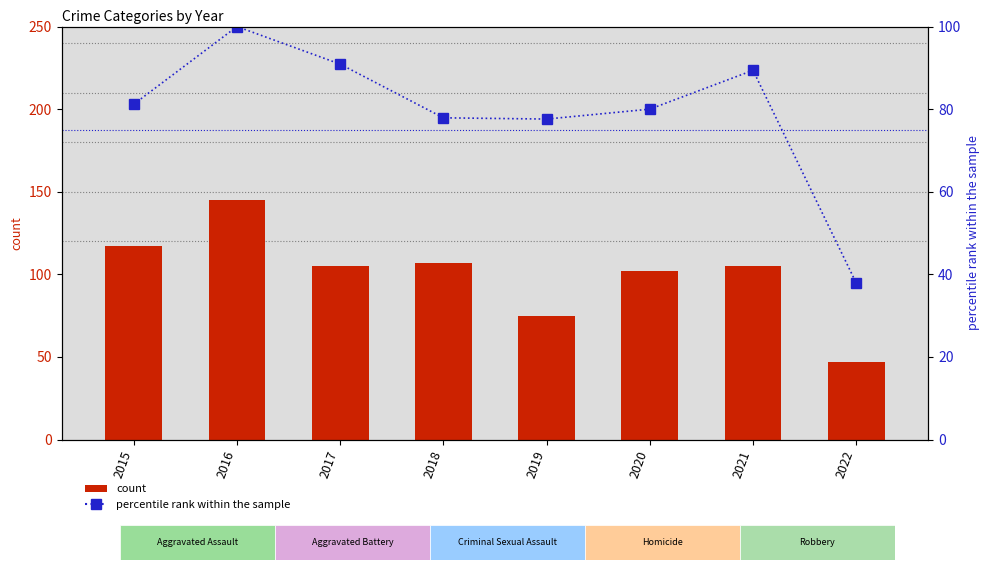

True or false: percentile rank within the sample has a value of 53.0 at 2021.

False